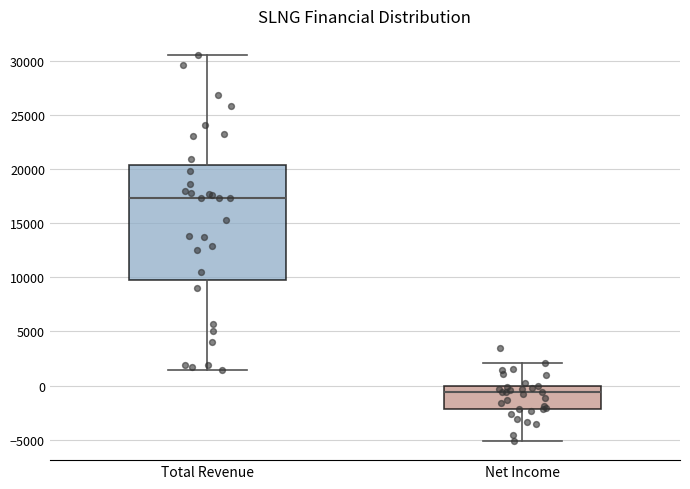

Comparing the boxes themselves (not the whiskers), which one is the tallest?

Total Revenue